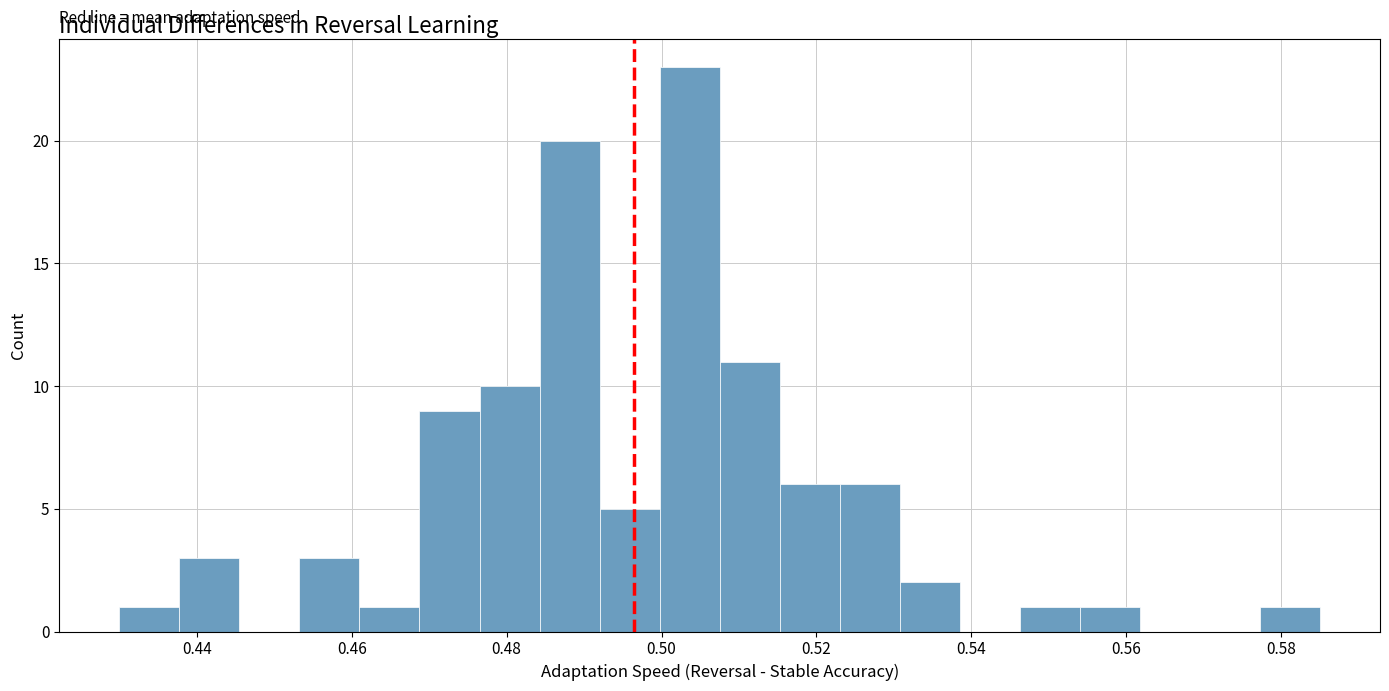

Read against the x-axis, roughly where is the centre of the tallest bar?

0.504